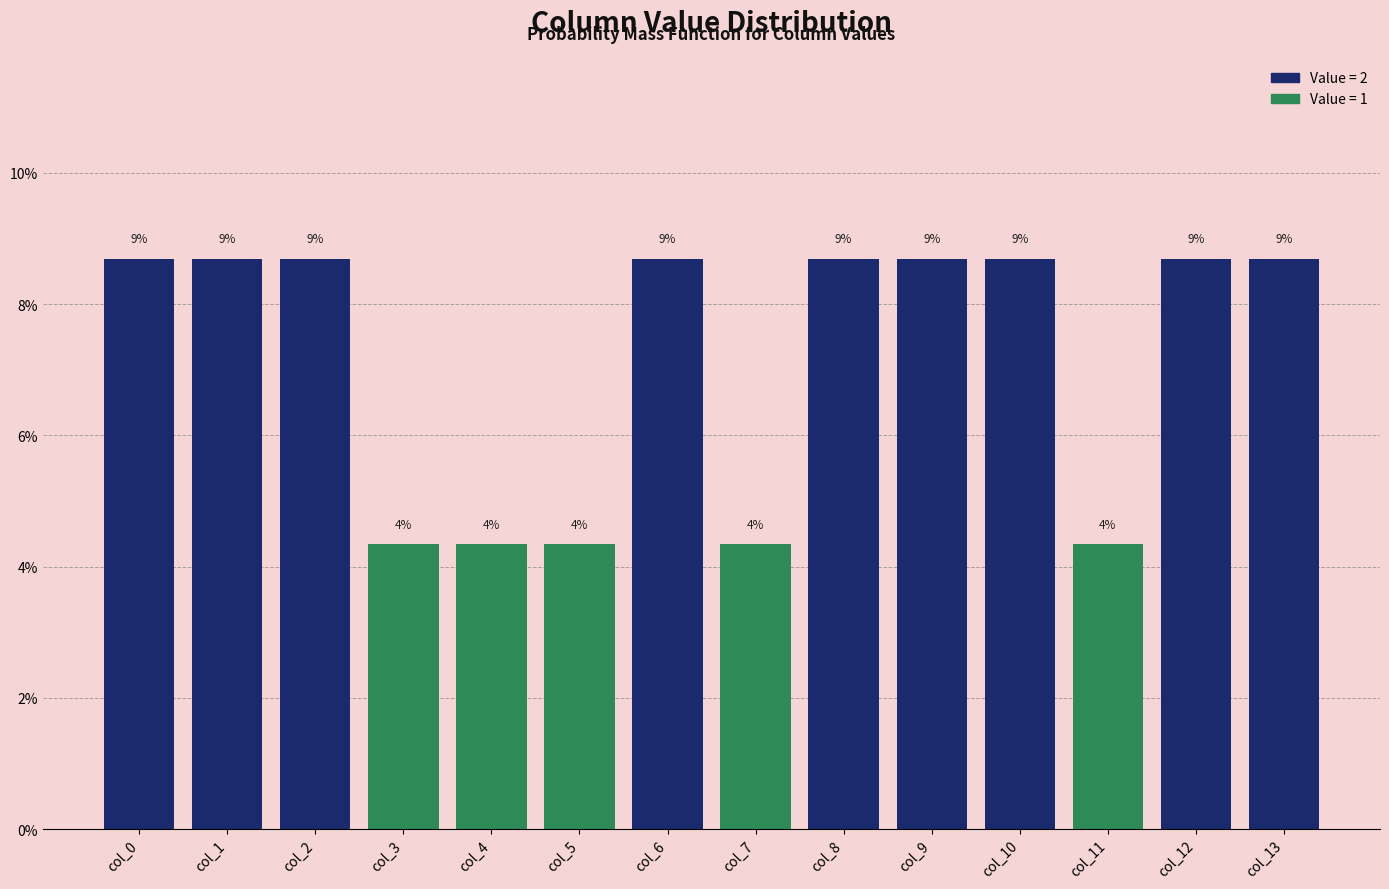

Are the bars horizontal?

No